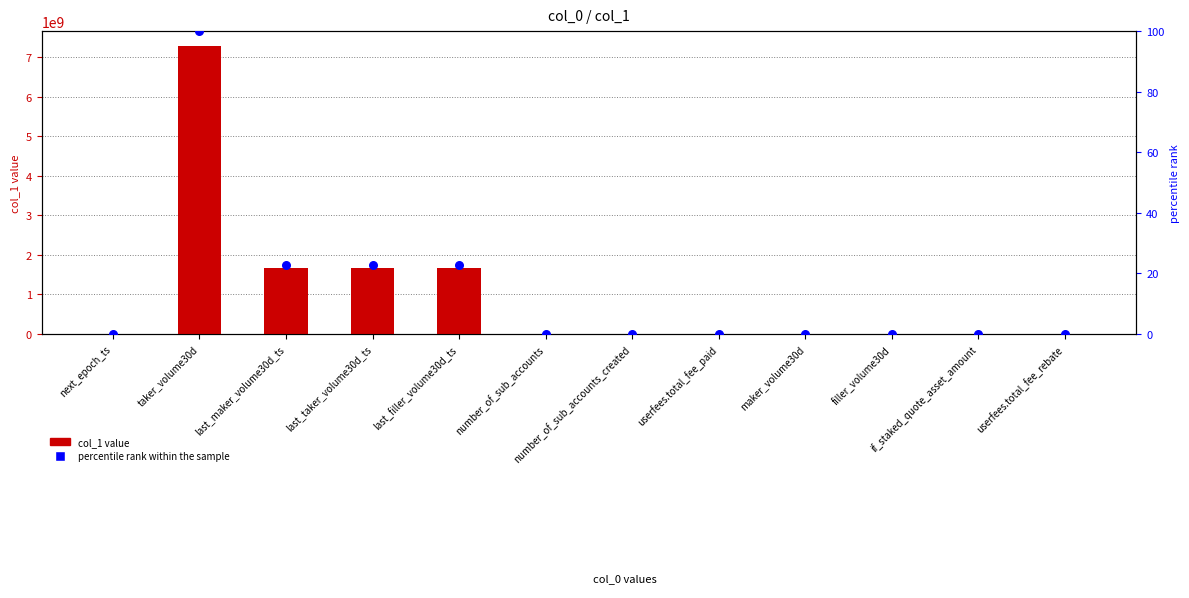

What is the total value across all series at last_filler_volume30d_ts?

1673265585.9